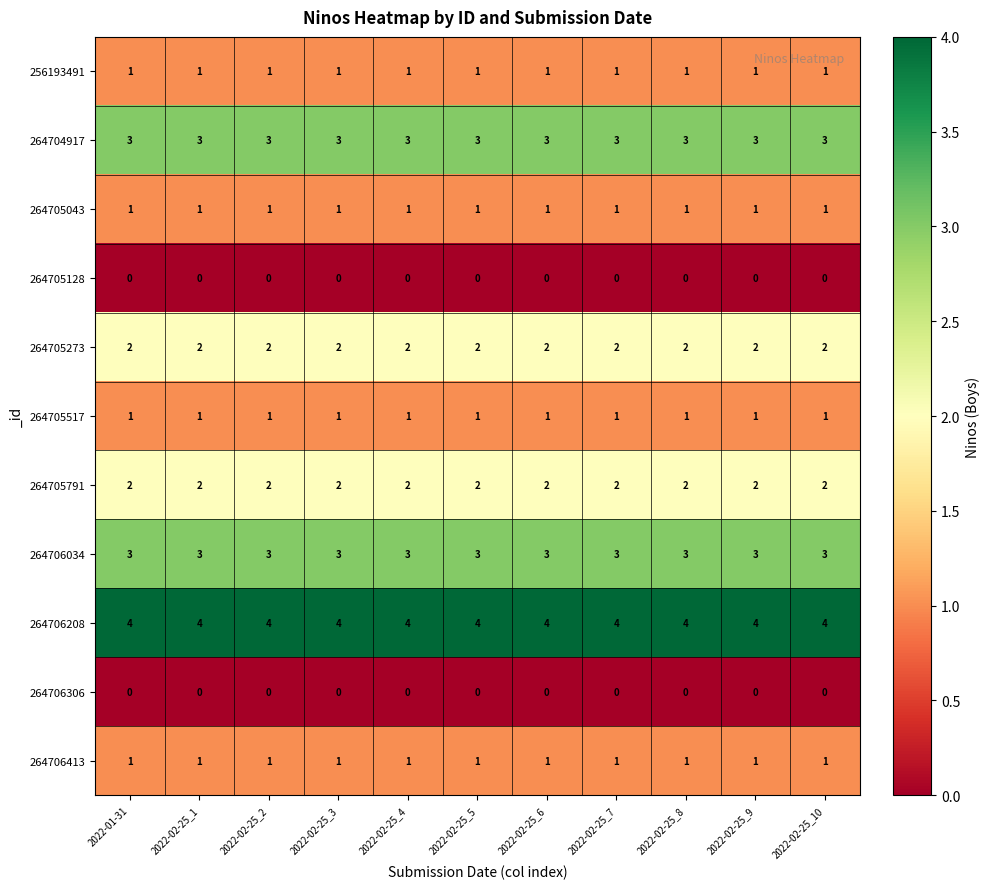

At how many categories does at least one series exceed 1?

11